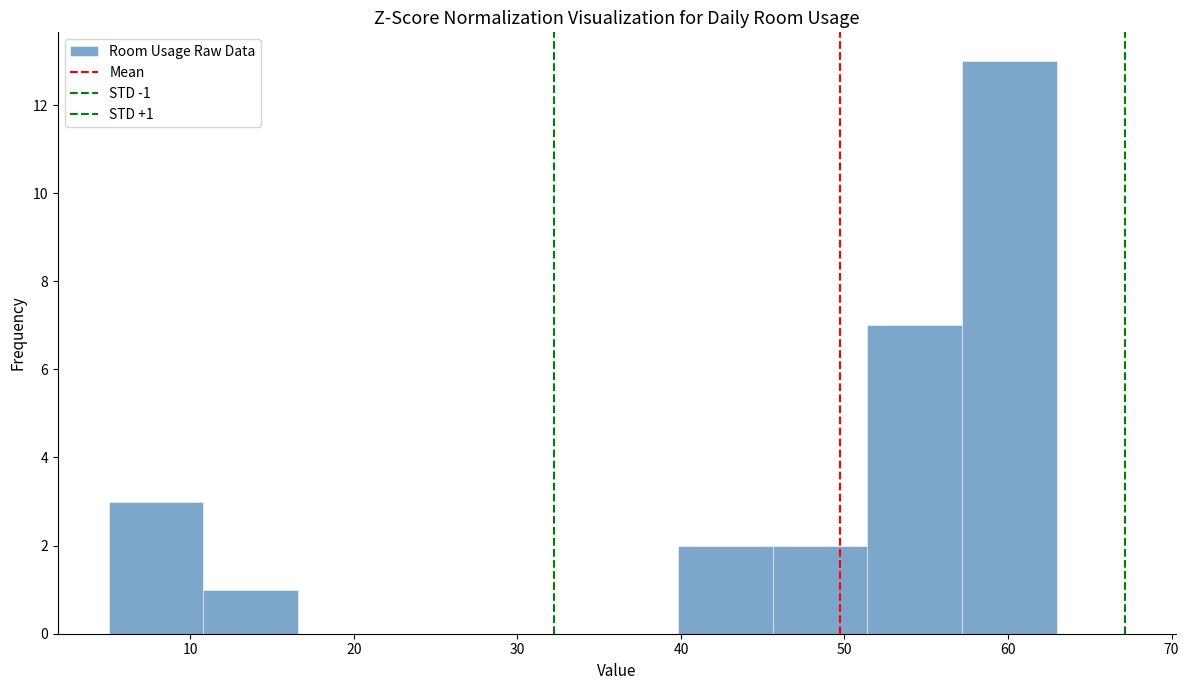

Over which range of the x-axis is the bar tallest?

57.2 to 63.0